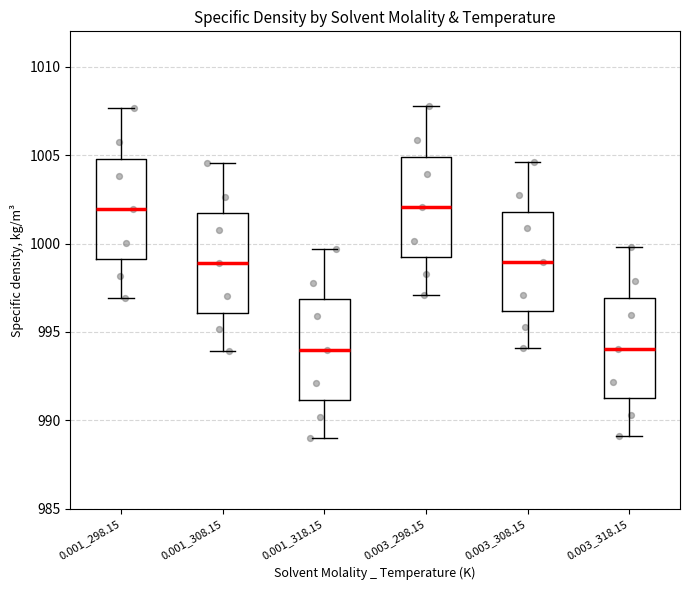

Where does the upper whisker of the box for 0.001_308.15 end on the y-axis? The values are not printed on the chart, so give them approximately, as read against the axis.

1004.5